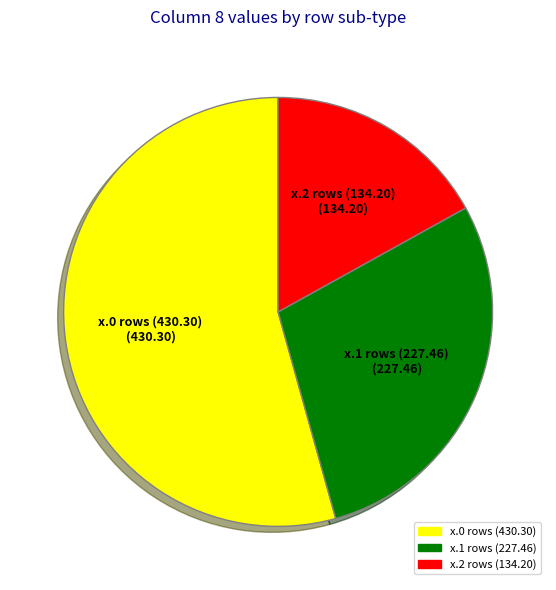

Is there a majority slice in this chart?

Yes